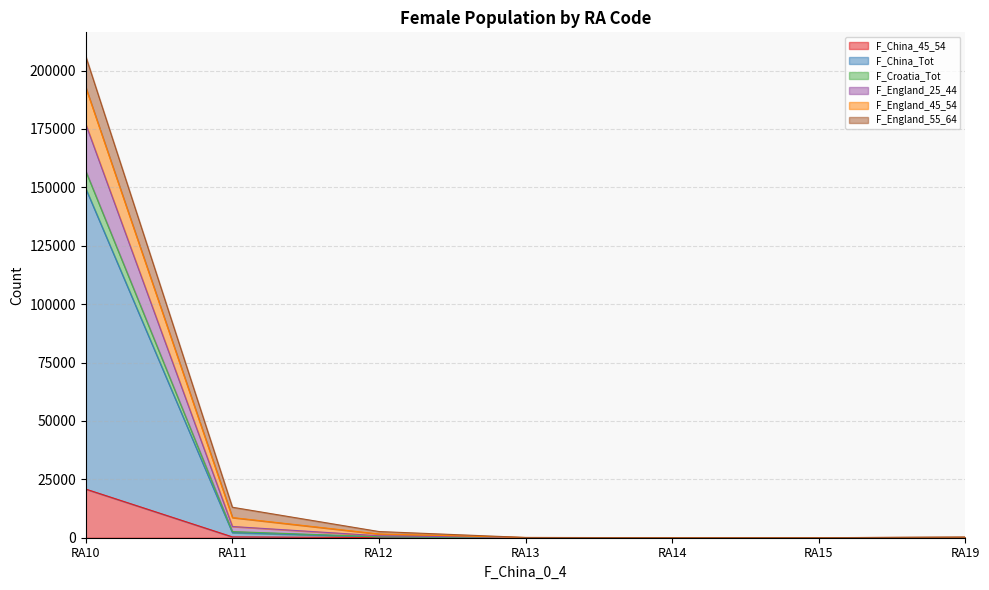

True or false: F_China_Tot has more than 0 interior local peaks.

False